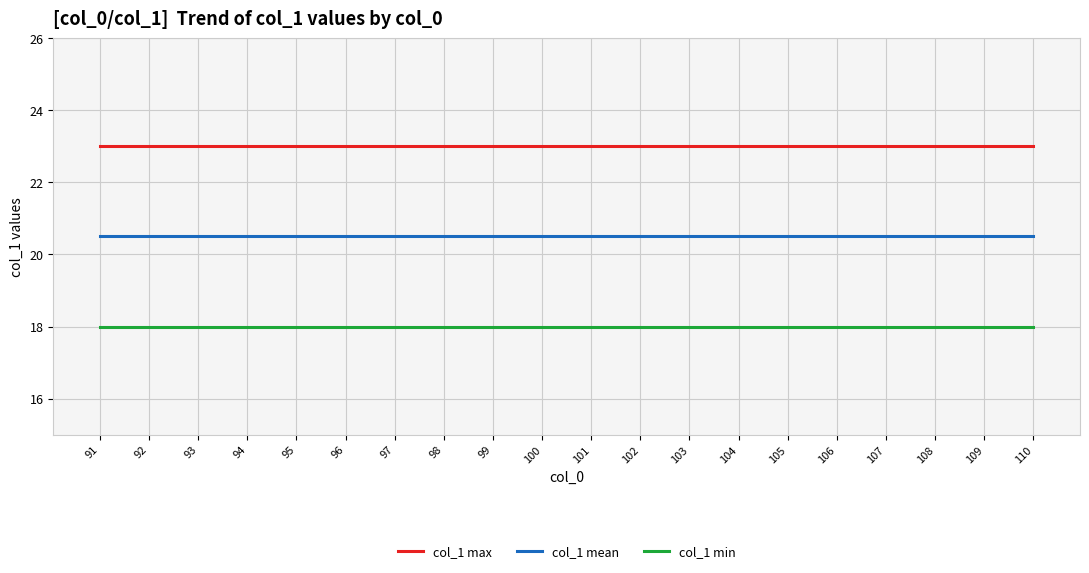

What is the minimum value for col_1 max?

23.0